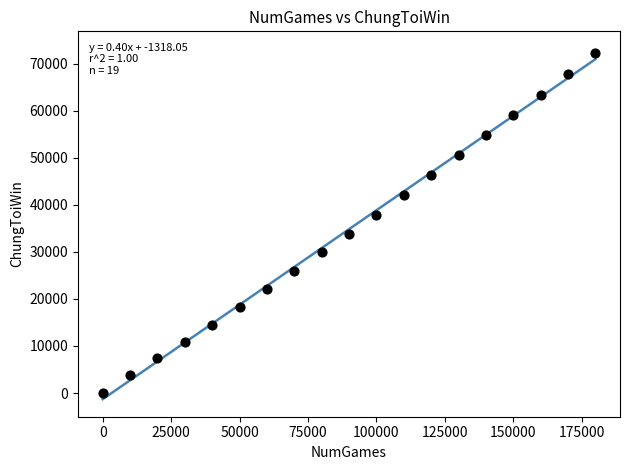

What is the range of X values (max minus min)?

180000